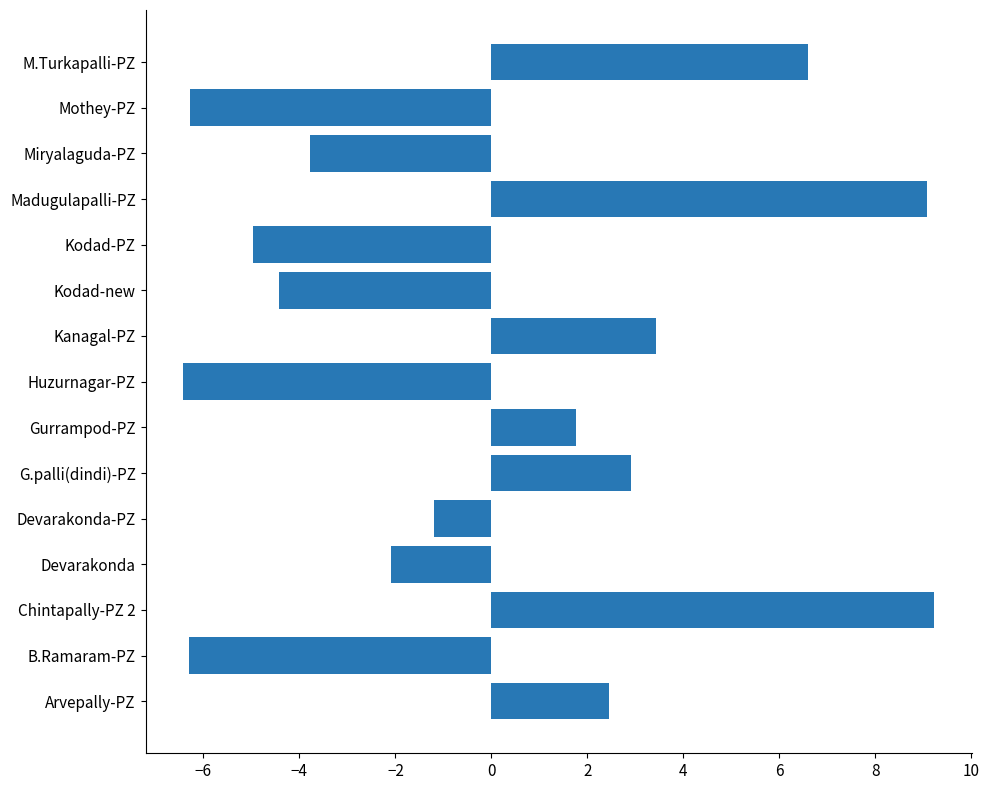

The chart shows a value of -4.4 at Kodad-new. True or false?

True